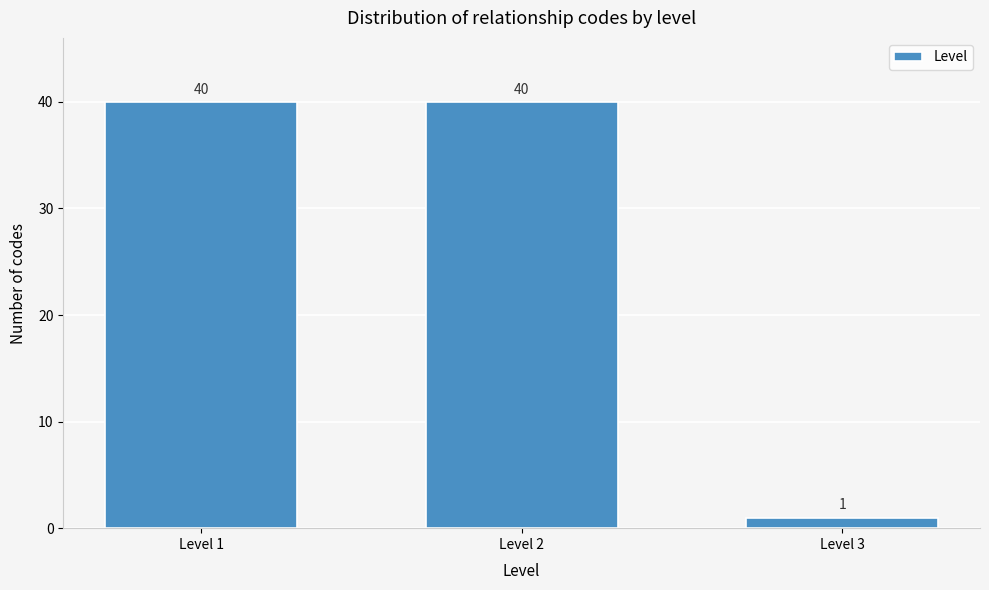

Reading left to right, extract all data points from this chart.

40	40	1